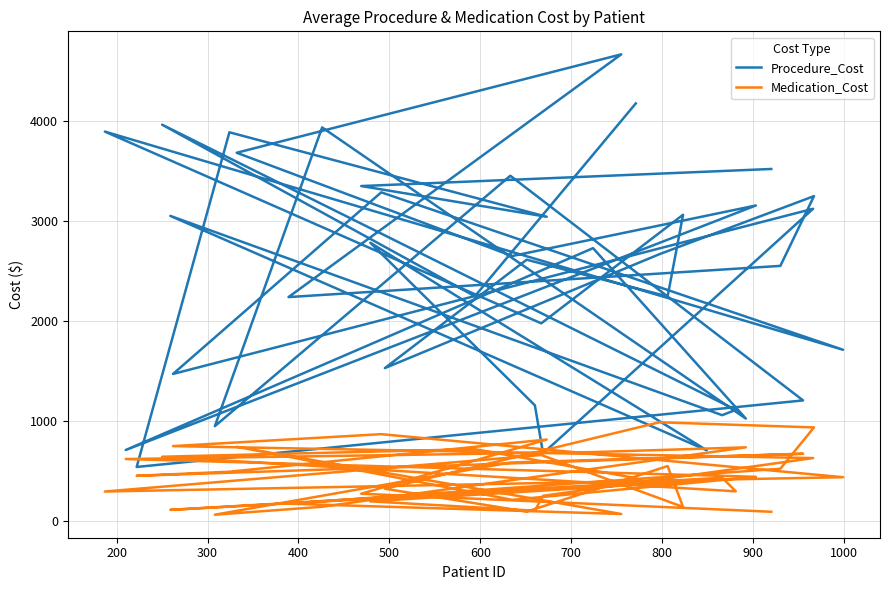

What is the difference between the maximum and minimum values in the Medication_Cost series?

922.9